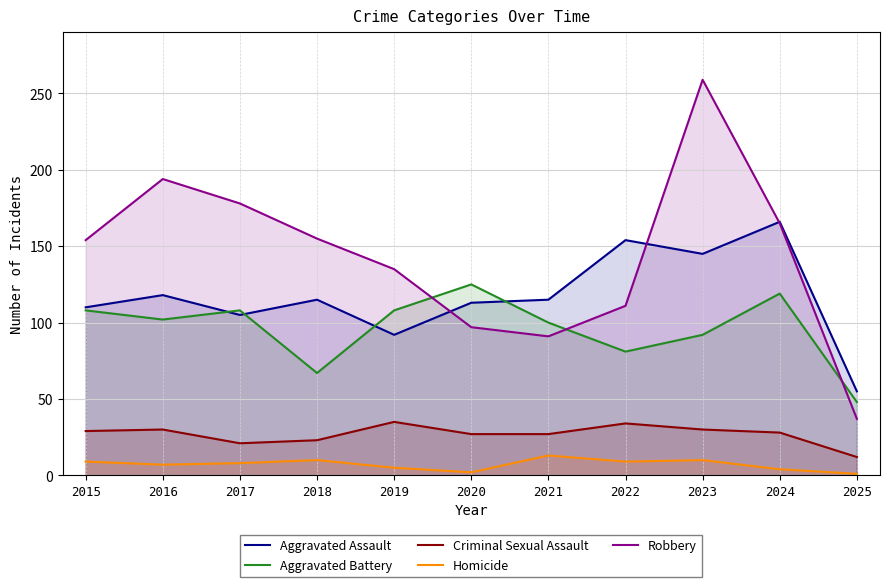

At which label does Aggravated Assault first exceed 115?

2016